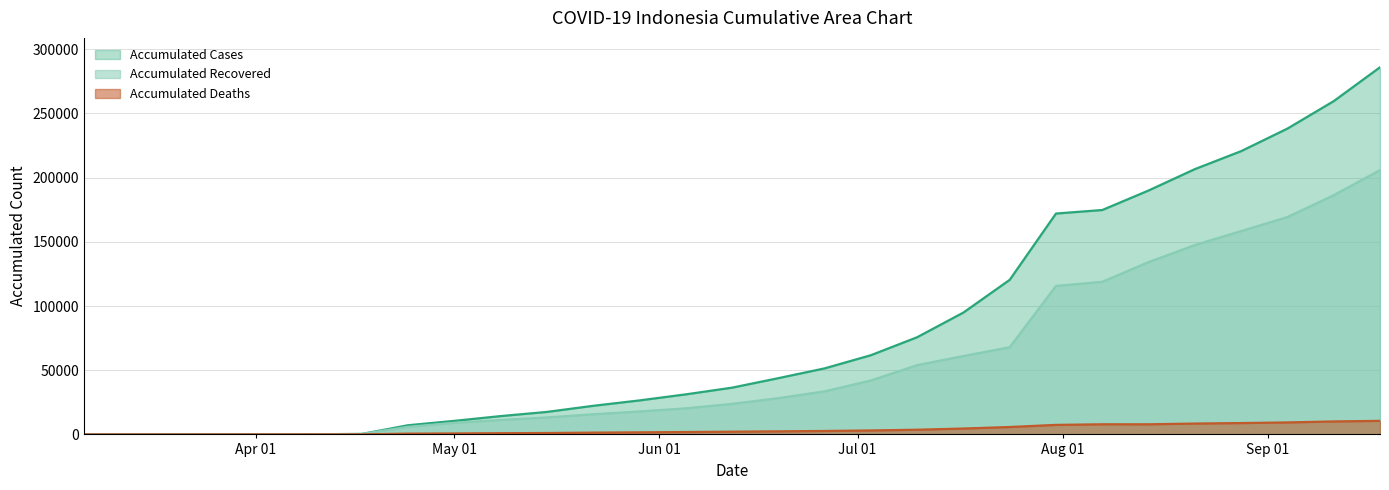

At how many categories does at least one series exceed 174133?

7